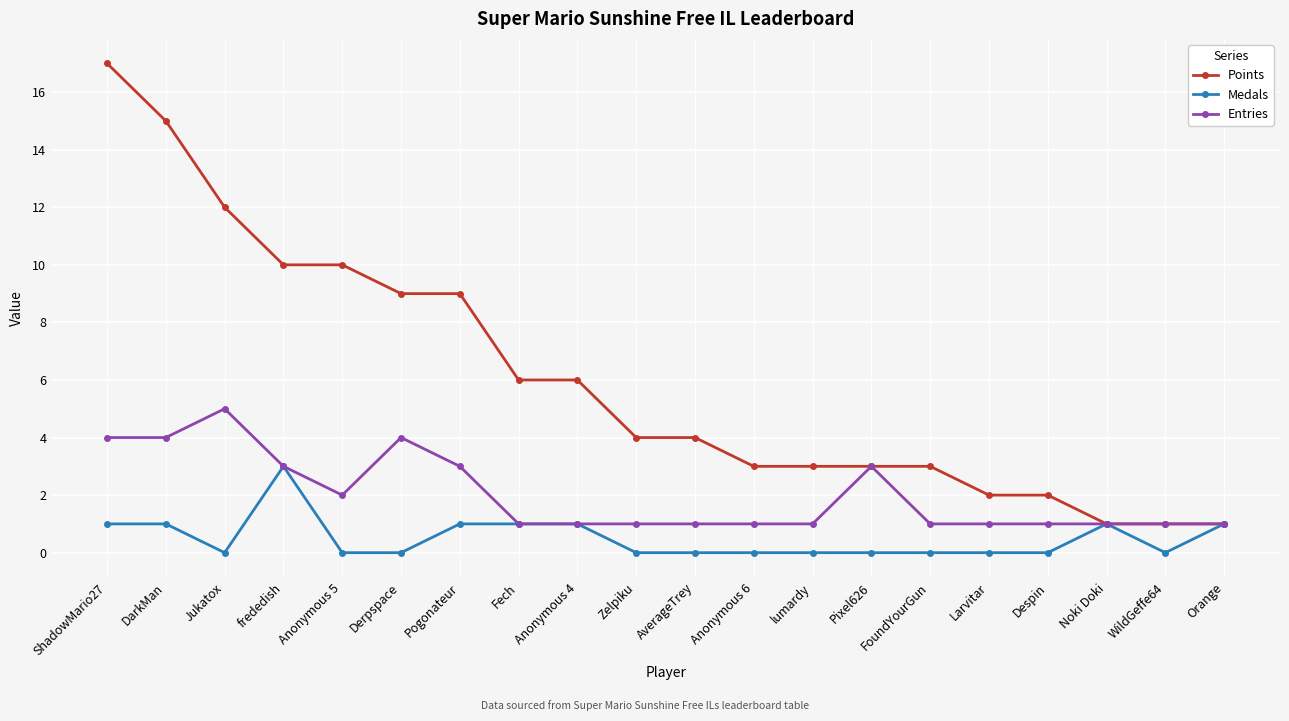

Read the Entries value at FoundYourGun.

1